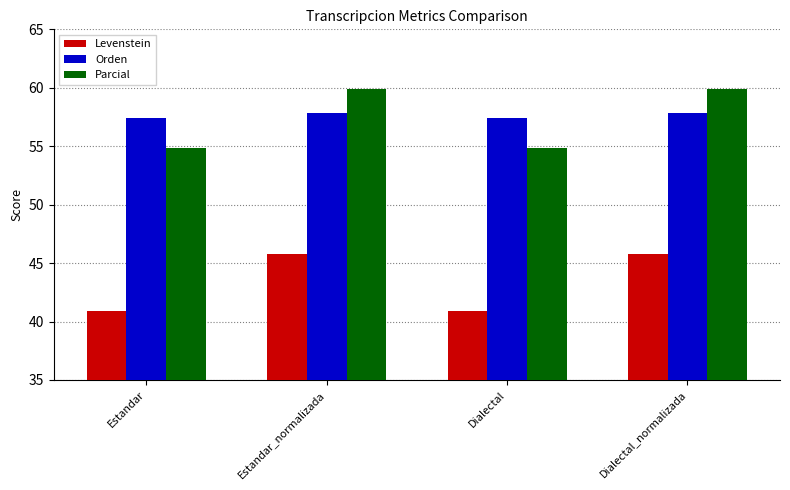

Reading right to left, transcribe all the data shown in this chart.

Levenstein: Dialectal_normalizada=45.7	Dialectal=40.9	Estandar_normalizada=45.7	Estandar=40.9
Orden: Dialectal_normalizada=57.8	Dialectal=57.4	Estandar_normalizada=57.8	Estandar=57.4
Parcial: Dialectal_normalizada=59.9	Dialectal=54.9	Estandar_normalizada=59.9	Estandar=54.9